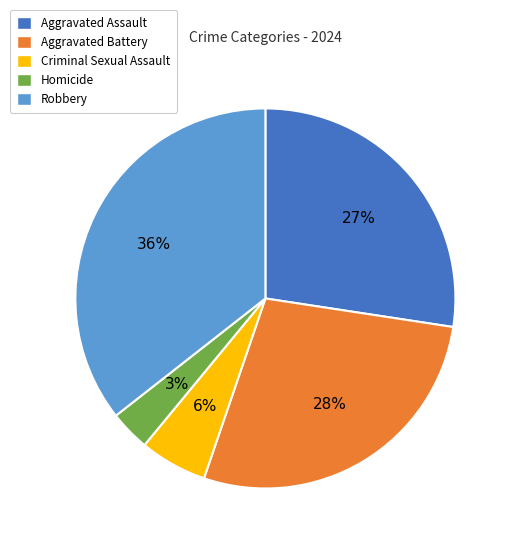

Do Homicide and Criminal Sexual Assault together represent more than half of the pie?

No